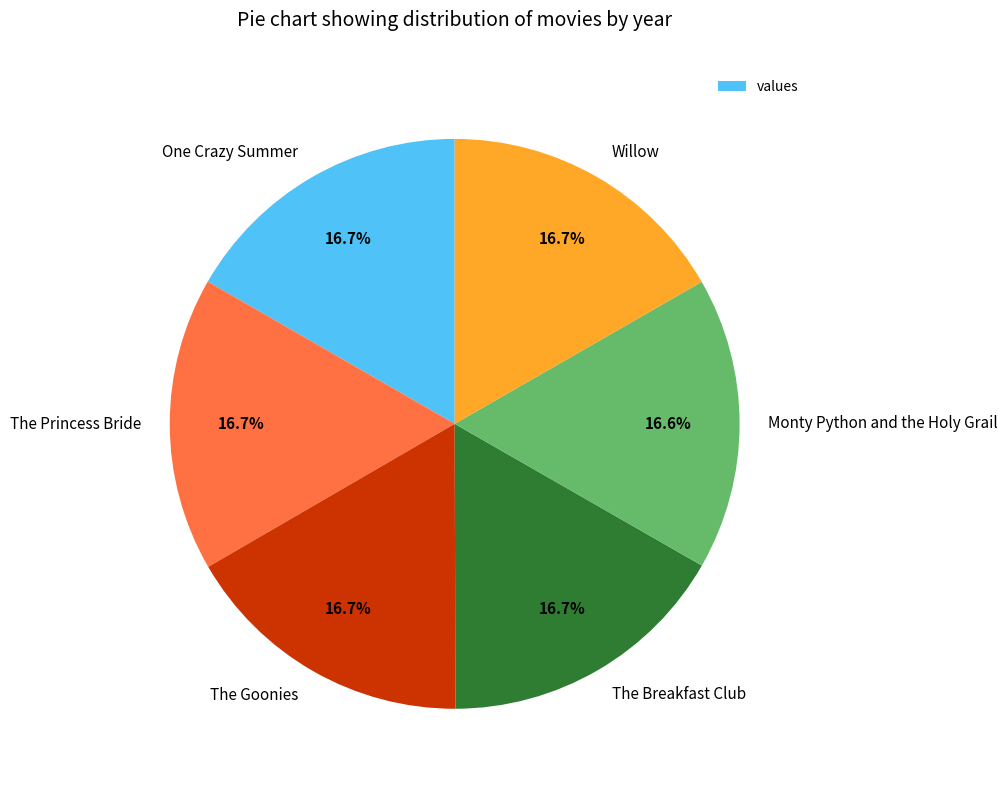

To the nearest percent, what is the average slice percentage?

17%